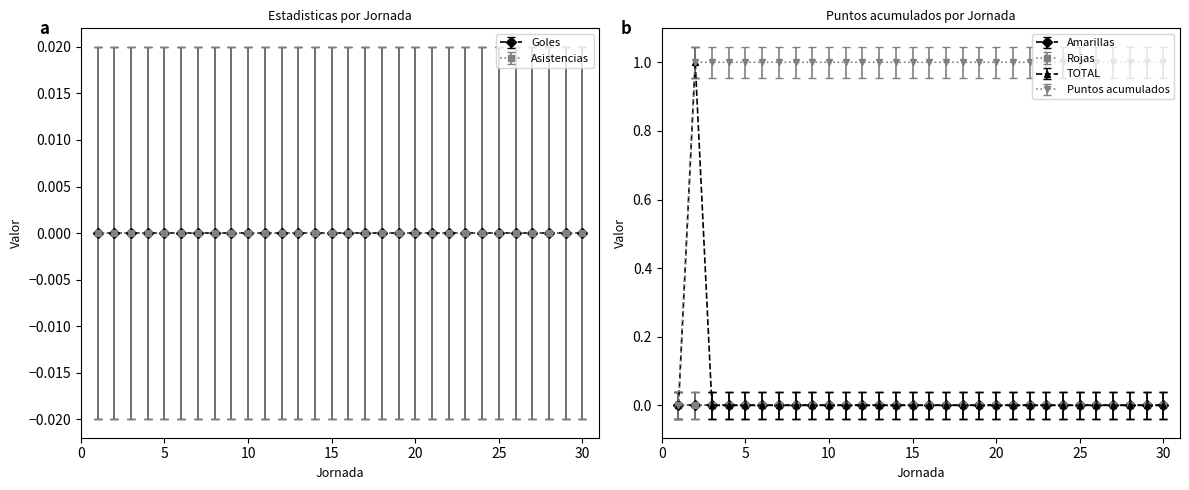

Does the chart display data point markers on the line(s)?

Yes